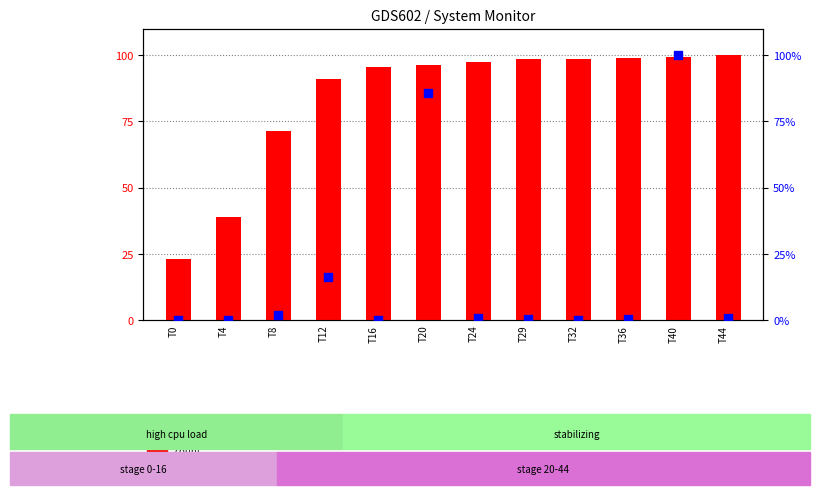

Which series has the largest Y range (max minus min)?

percentile rank within the sample